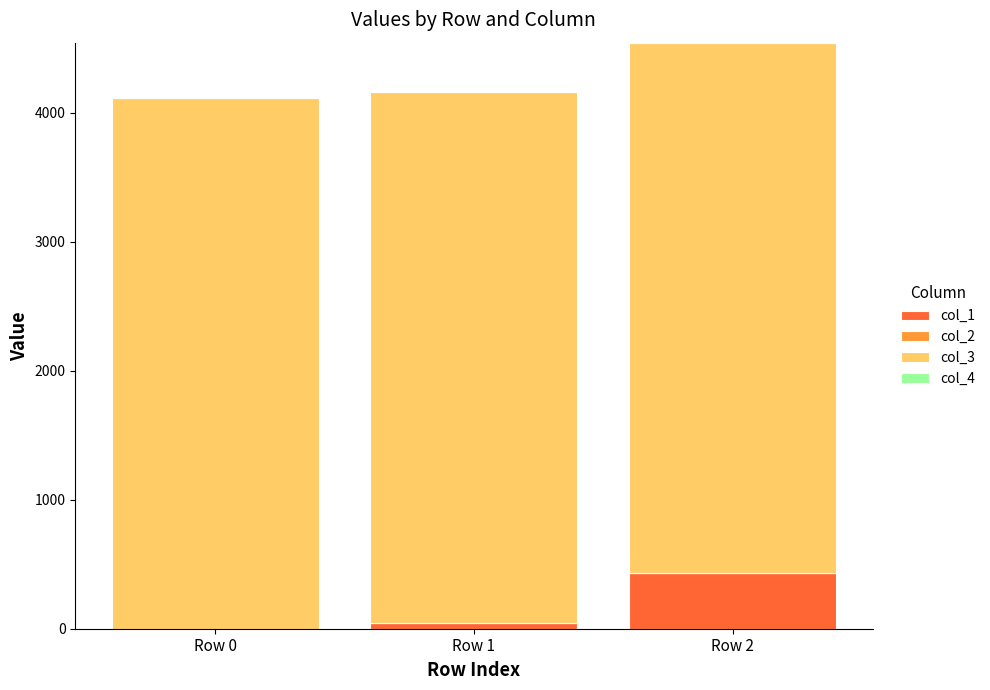

What is the highest value of the col_1 series?

430.7